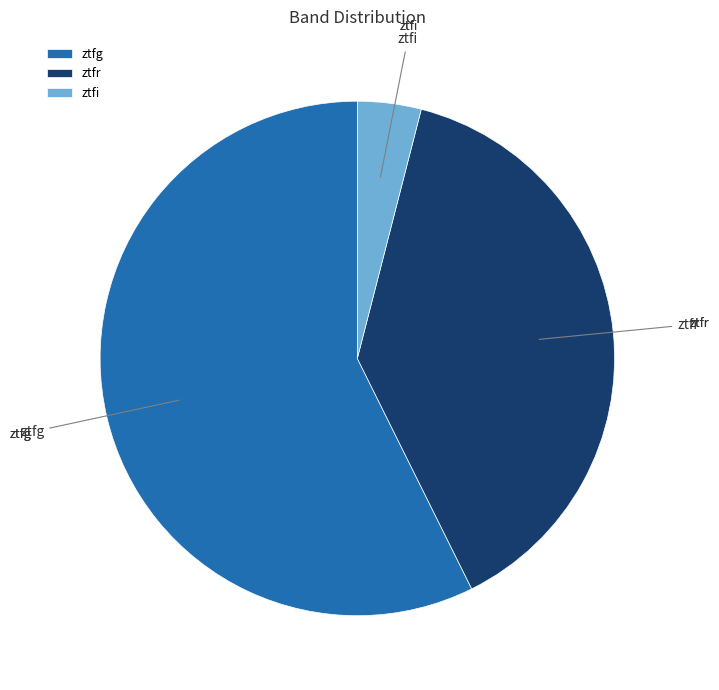

True or false: ztfg accounts for 66% of the total.

False